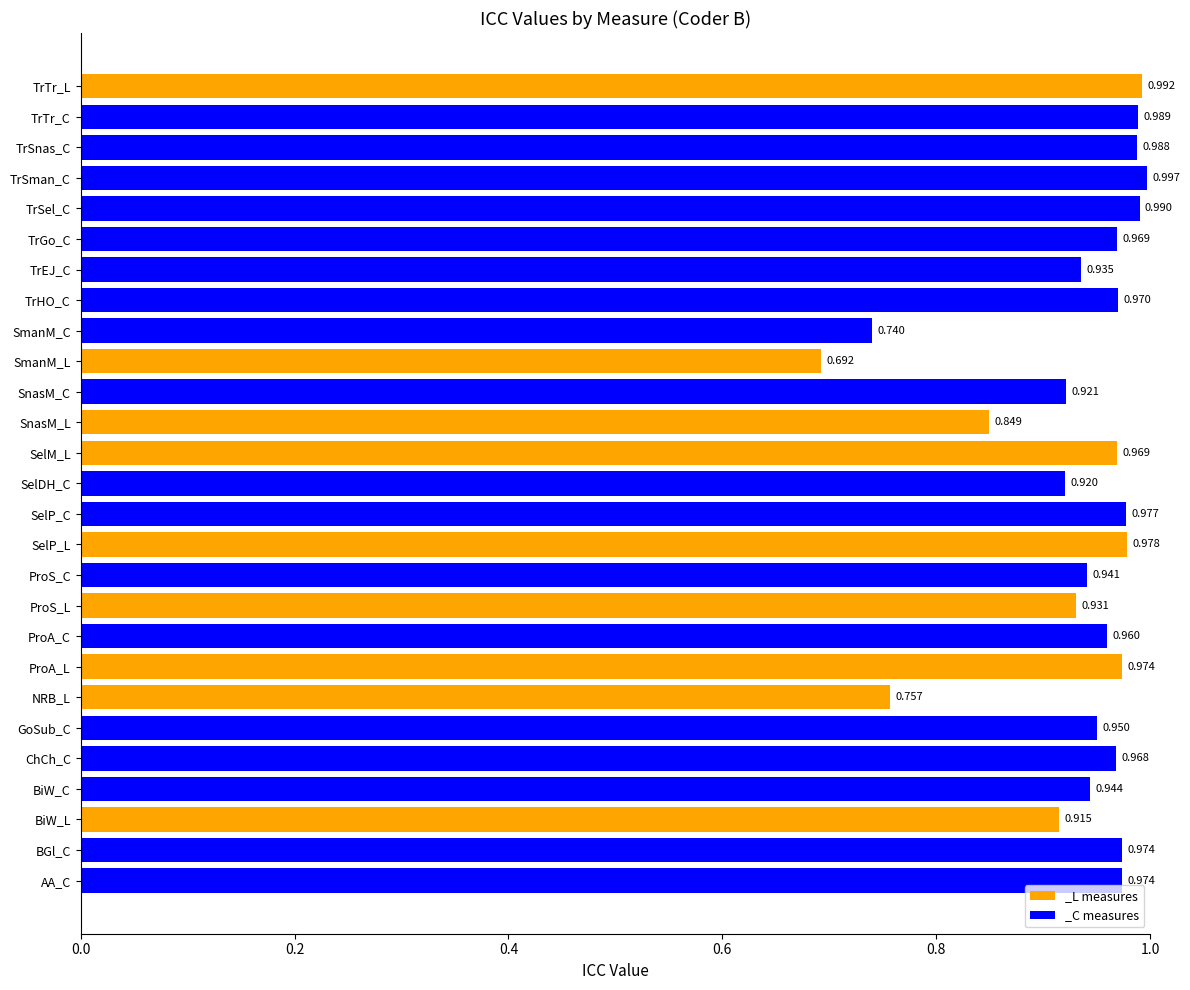

Where is the data nearest to the value 0?

SmanM_L